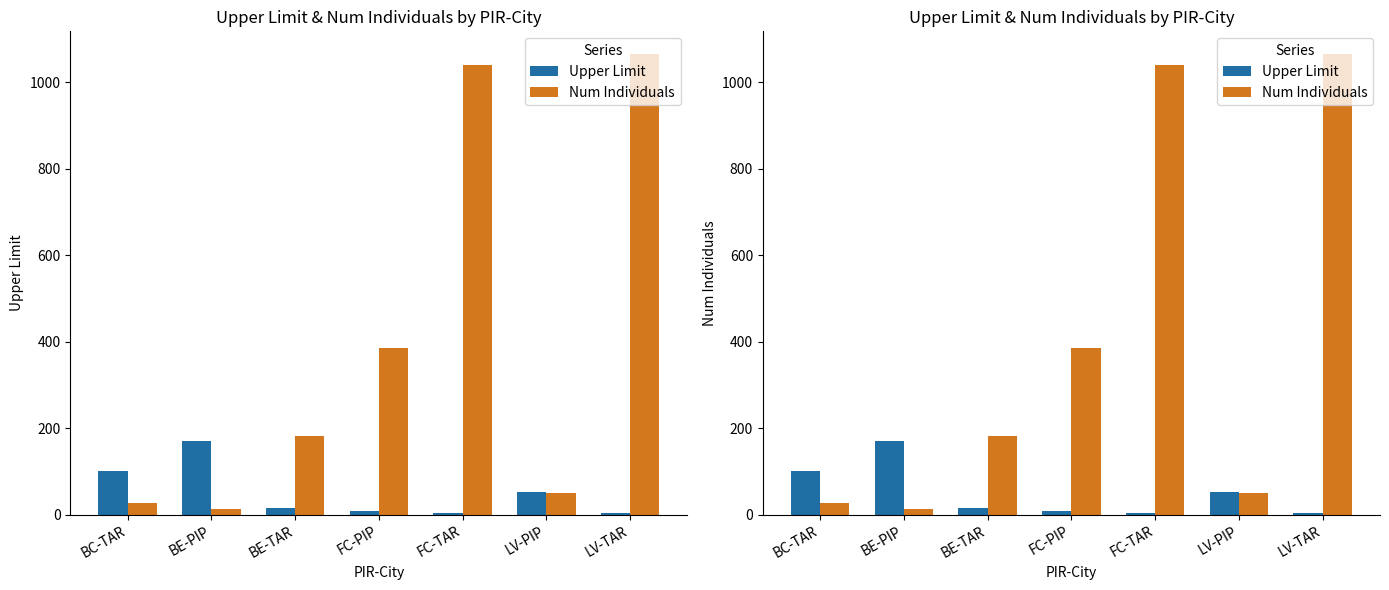

At which category does the chart reach its peak across all series?

LV-TAR